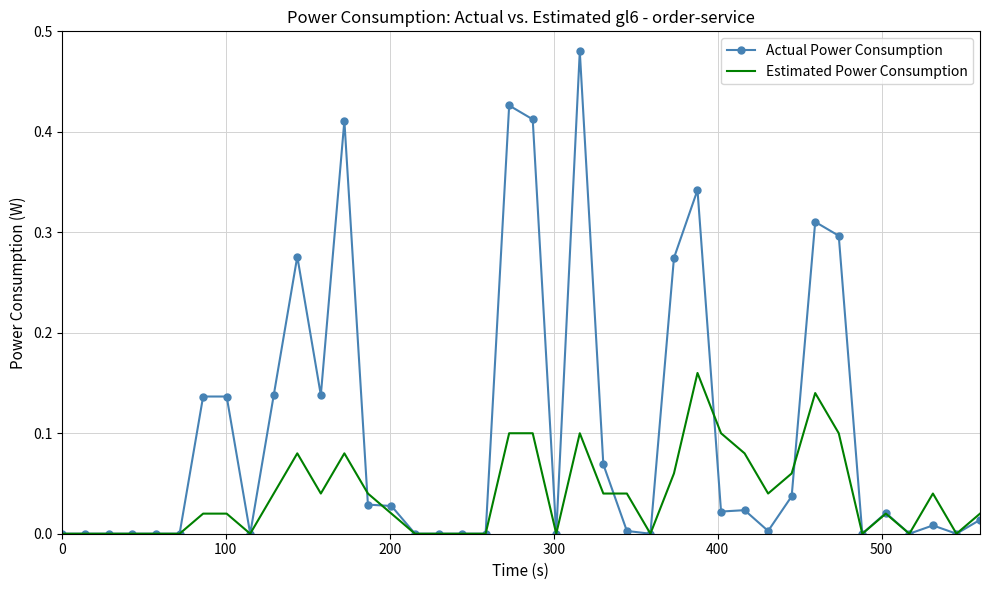

List the series in order of their overall mean, highest first.

Actual Power Consumption, Estimated Power Consumption